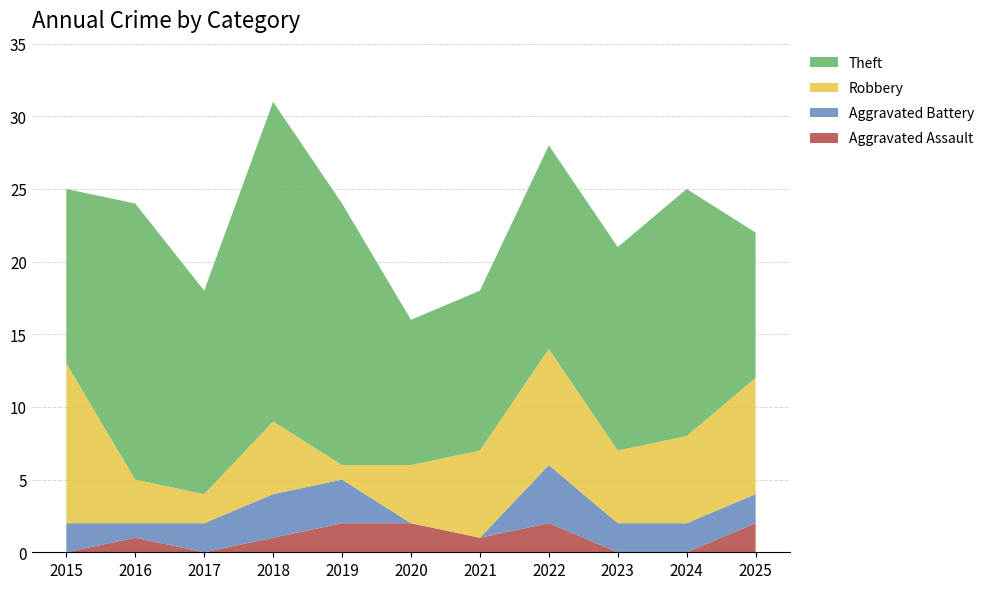

Reading left to right, what are all the values shown in this chart?

Aggravated Assault: 2015=0	2016=1	2017=0	2018=1	2019=2	2020=2	2021=1	2022=2	2023=0	2024=0	2025=2
Aggravated Battery: 2015=2	2016=1	2017=2	2018=3	2019=3	2020=0	2021=0	2022=4	2023=2	2024=2	2025=2
Robbery: 2015=11	2016=3	2017=2	2018=5	2019=1	2020=4	2021=6	2022=8	2023=5	2024=6	2025=8
Theft: 2015=12	2016=19	2017=14	2018=22	2019=18	2020=10	2021=11	2022=14	2023=14	2024=17	2025=10